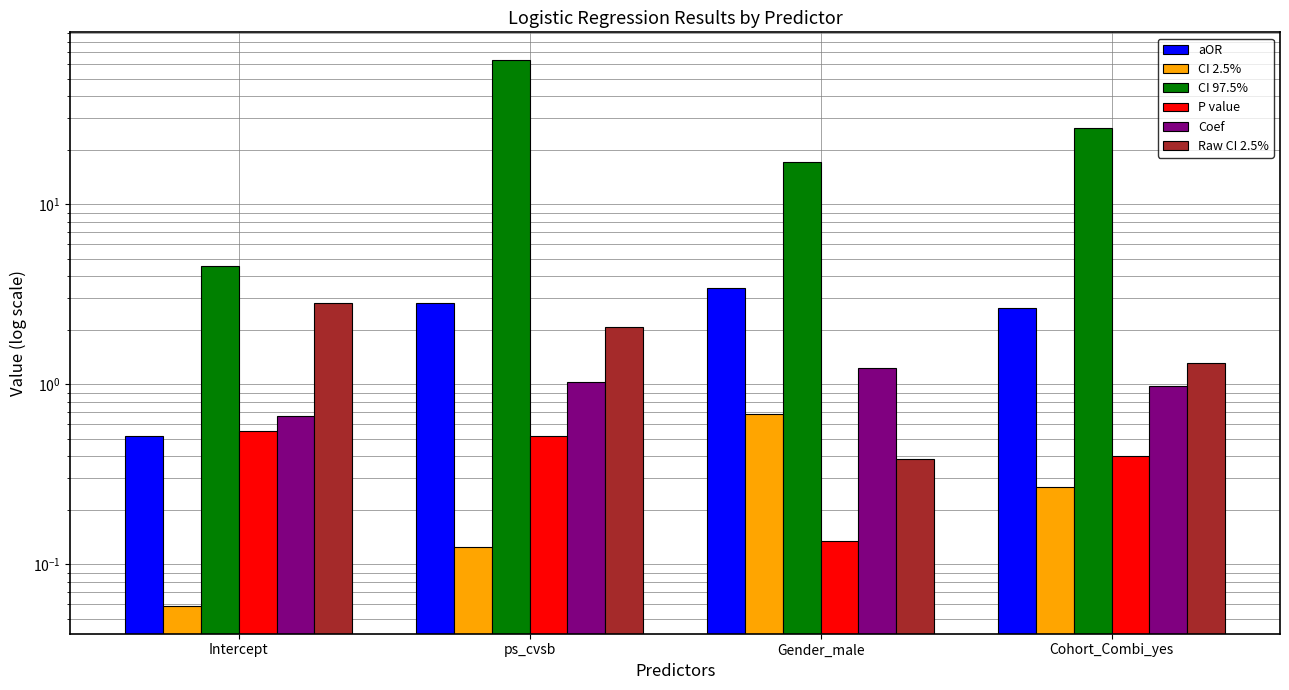

What is the approximate value of aOR at Cohort_Combi_yes?

2.7